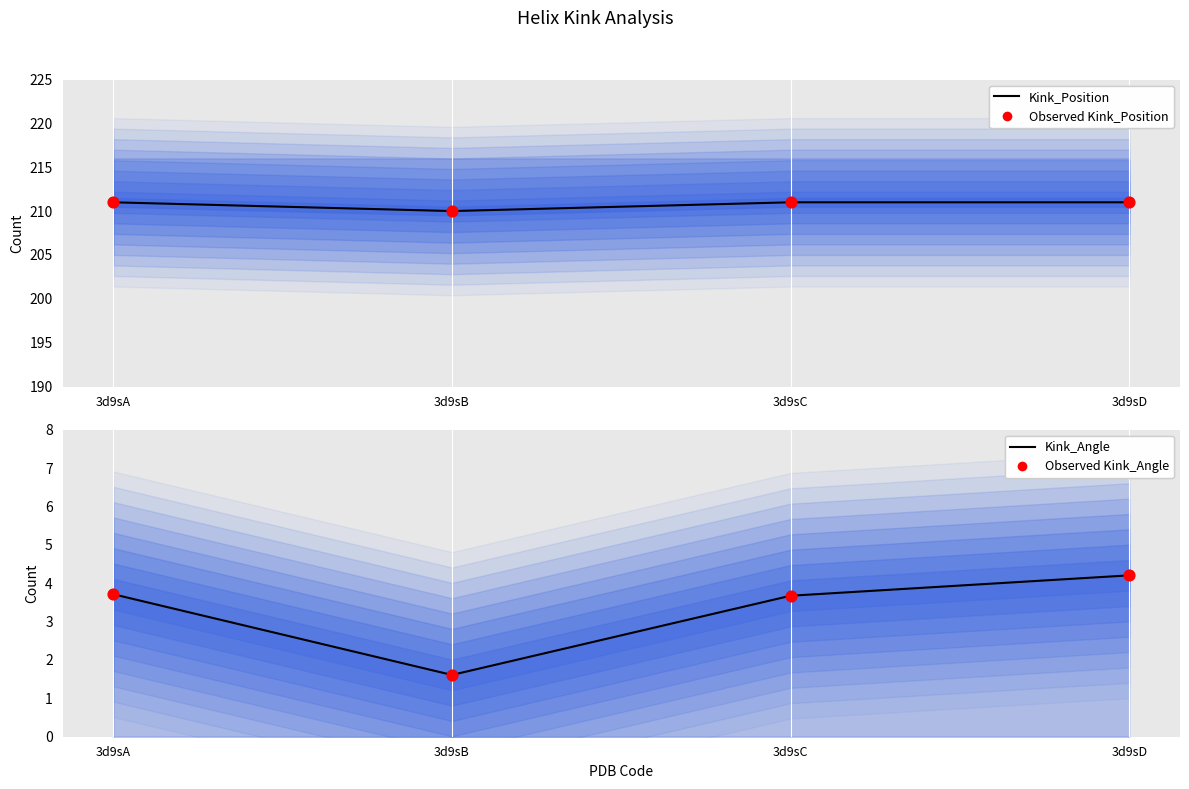

What are all the series names shown in the legend?

Kink_Position line, Observed Kink_Position, Kink_Angle line, Observed Kink_Angle